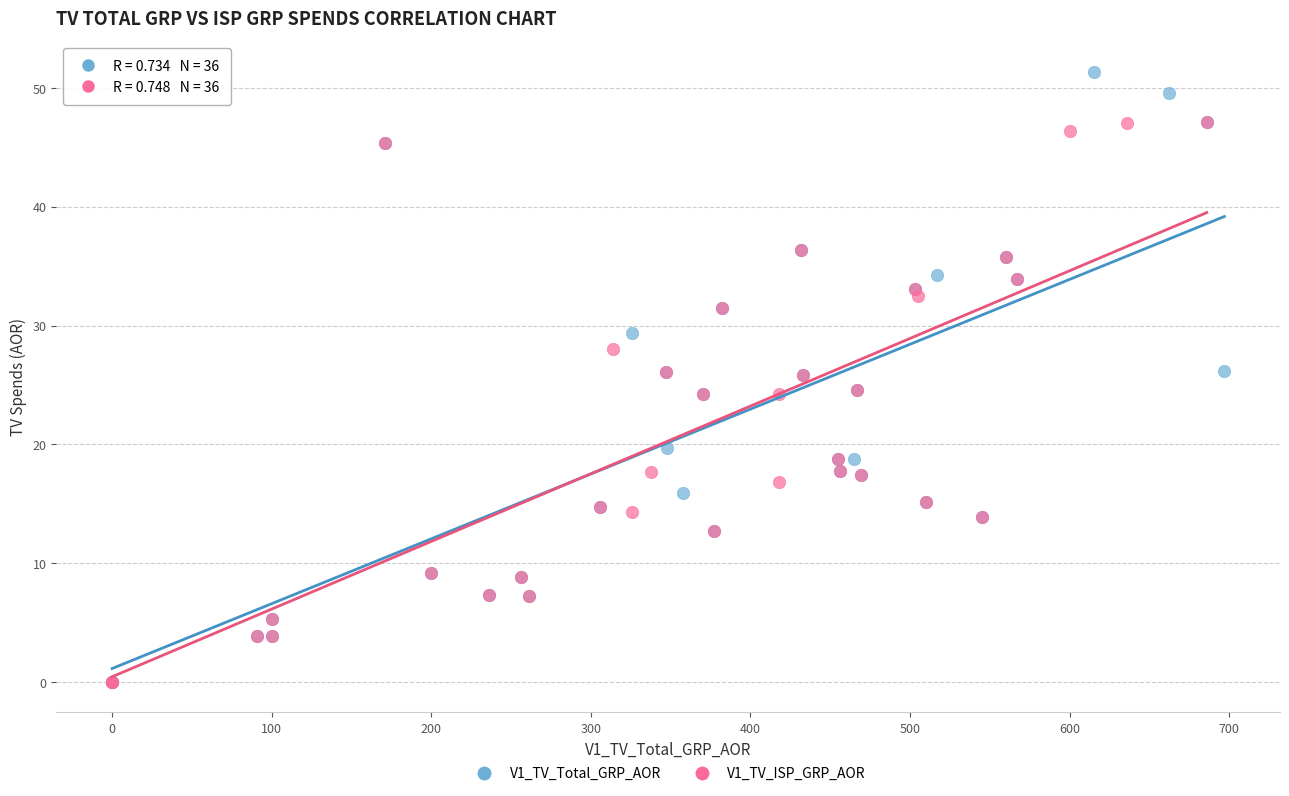

Which series reaches the maximum Y coordinate?

V1_TV_Total_GRP_AOR